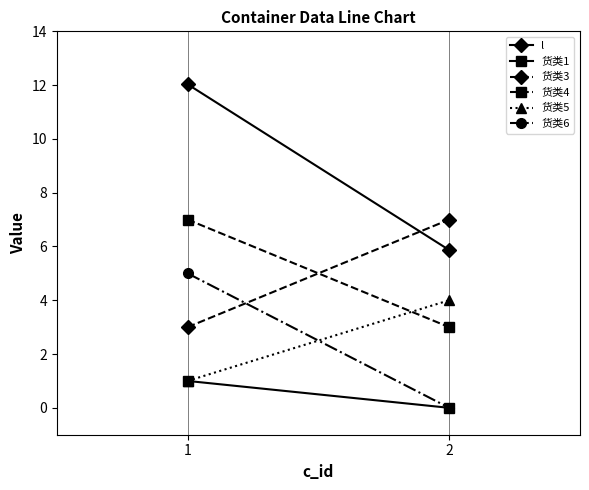

True or false: l has a value of 17.3 at 1.

False